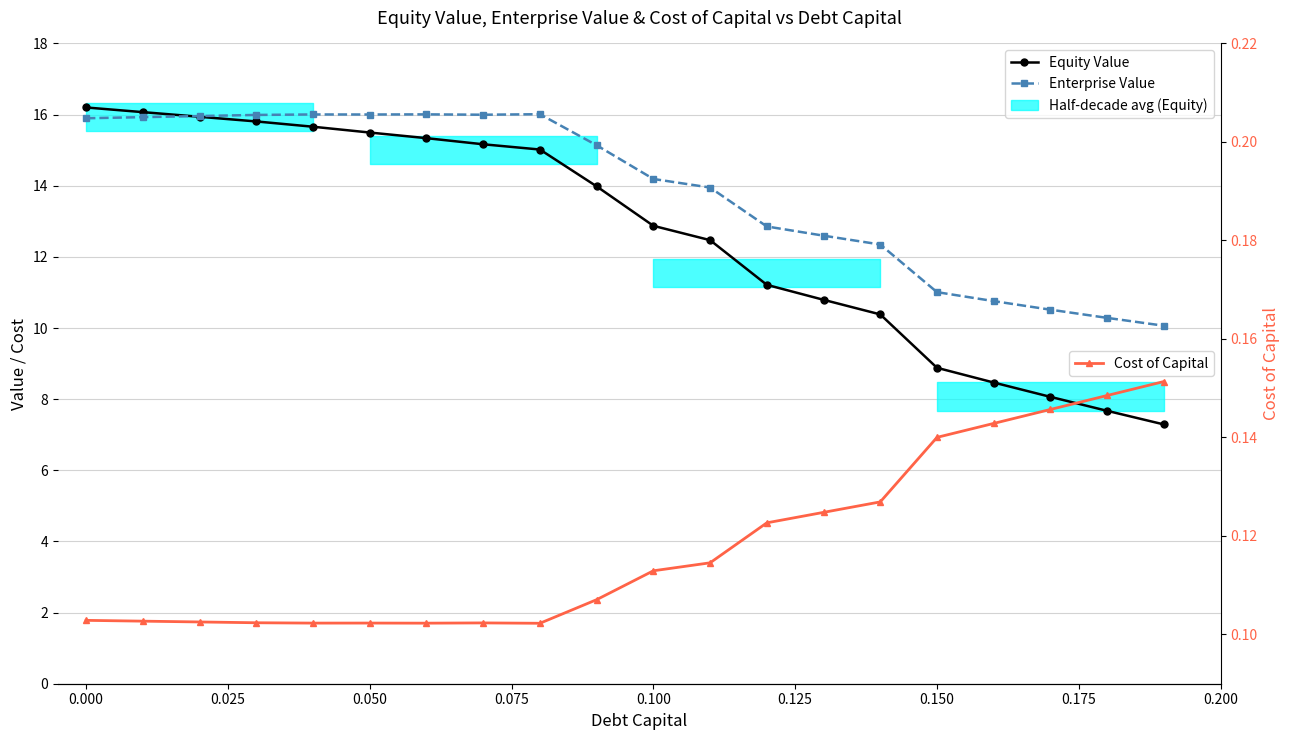

After their last crossing, which series has the higher values: Equity Value or Enterprise Value?

Enterprise Value